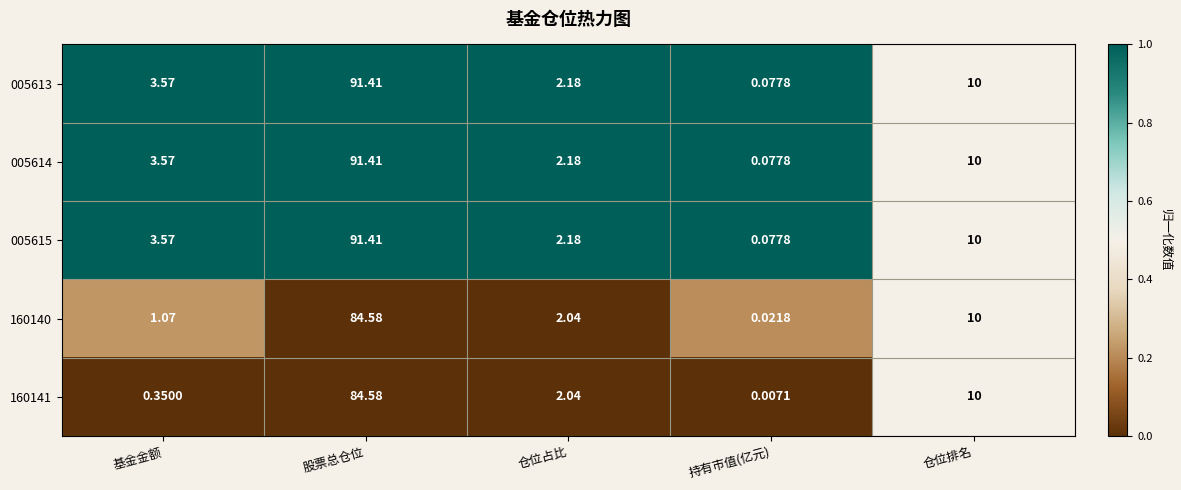

At which category is the sum across all series the highest?

股票总仓位